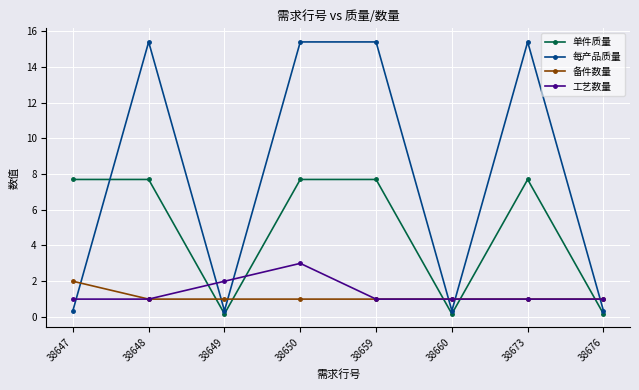

How many values in the 每产品质量 series exceed 15?

4